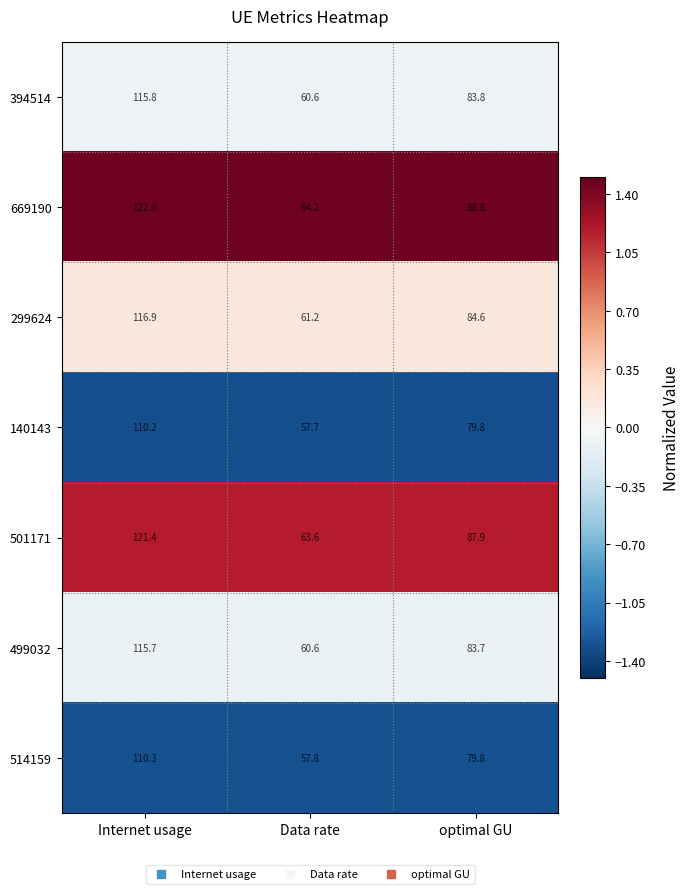

The value of 514159 at Data rate is 83.7. True or false?

False